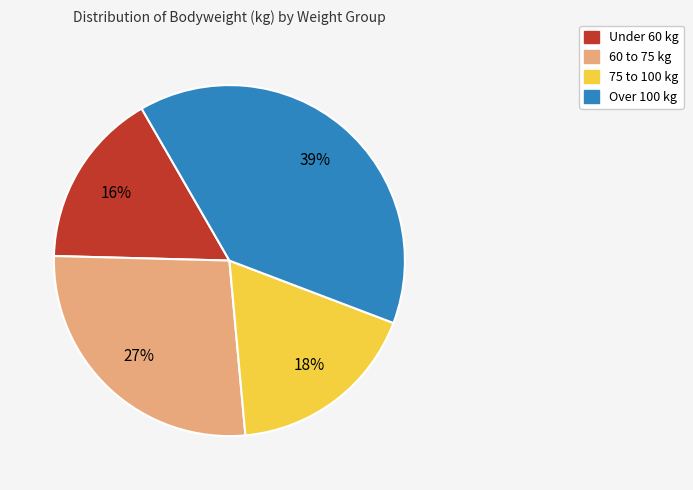

Is there any slice that represents more than half of the pie?

No